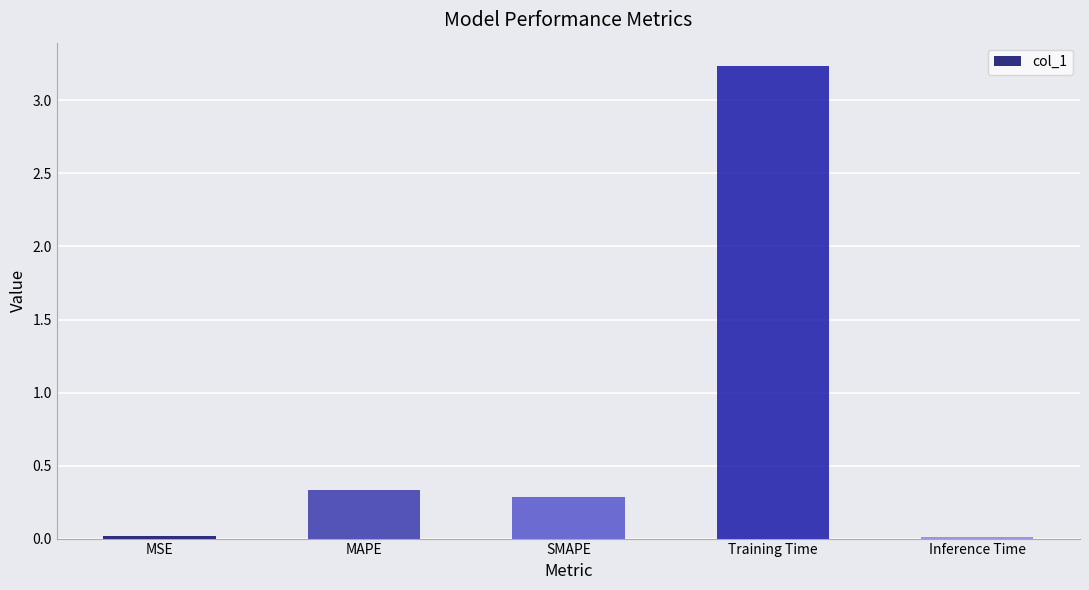

Which category has the highest value across all series?

Training Time